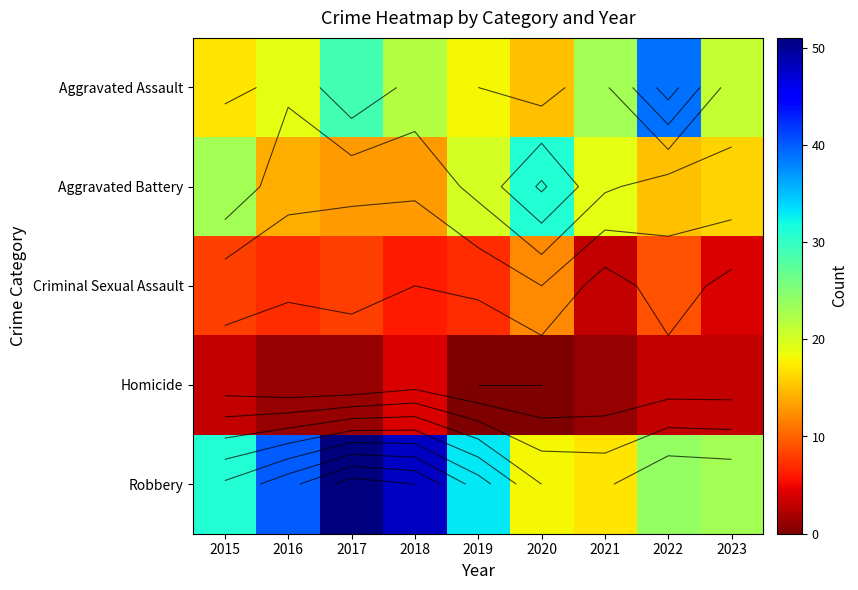

What value does the Criminal Sexual Assault series have at 2017?

8